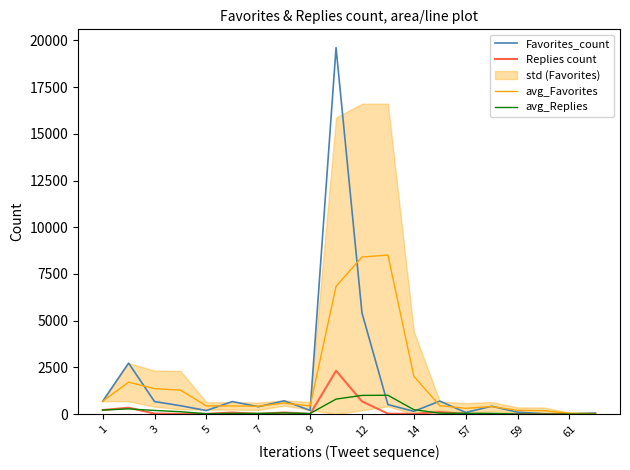

True or false: avg_Replies and avg_Favorites intersect in this chart.

False